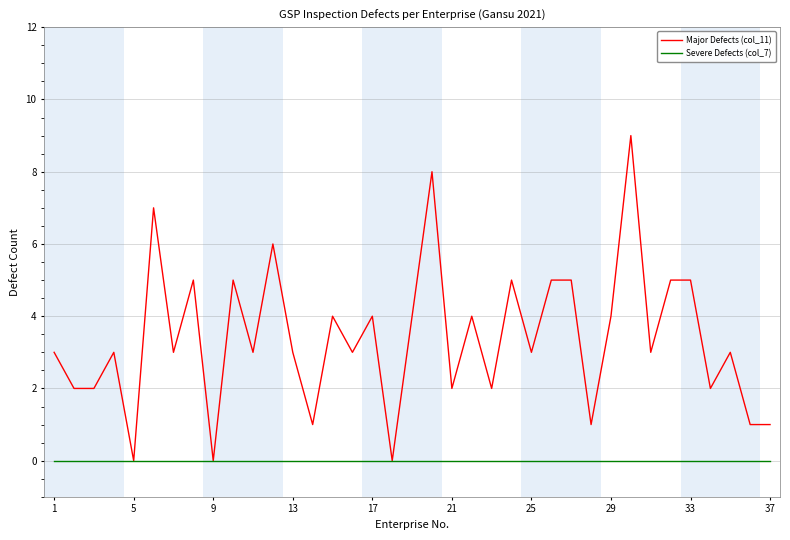

Which series has the widest spread of values?

Major Defects (col_11)